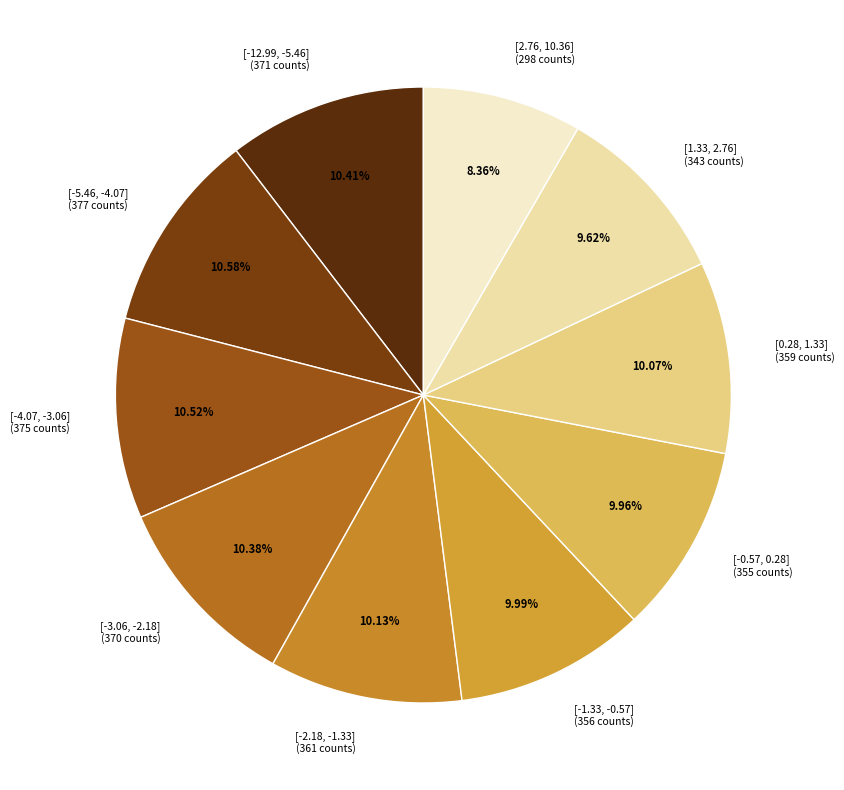

How many segments does this pie chart have?

10